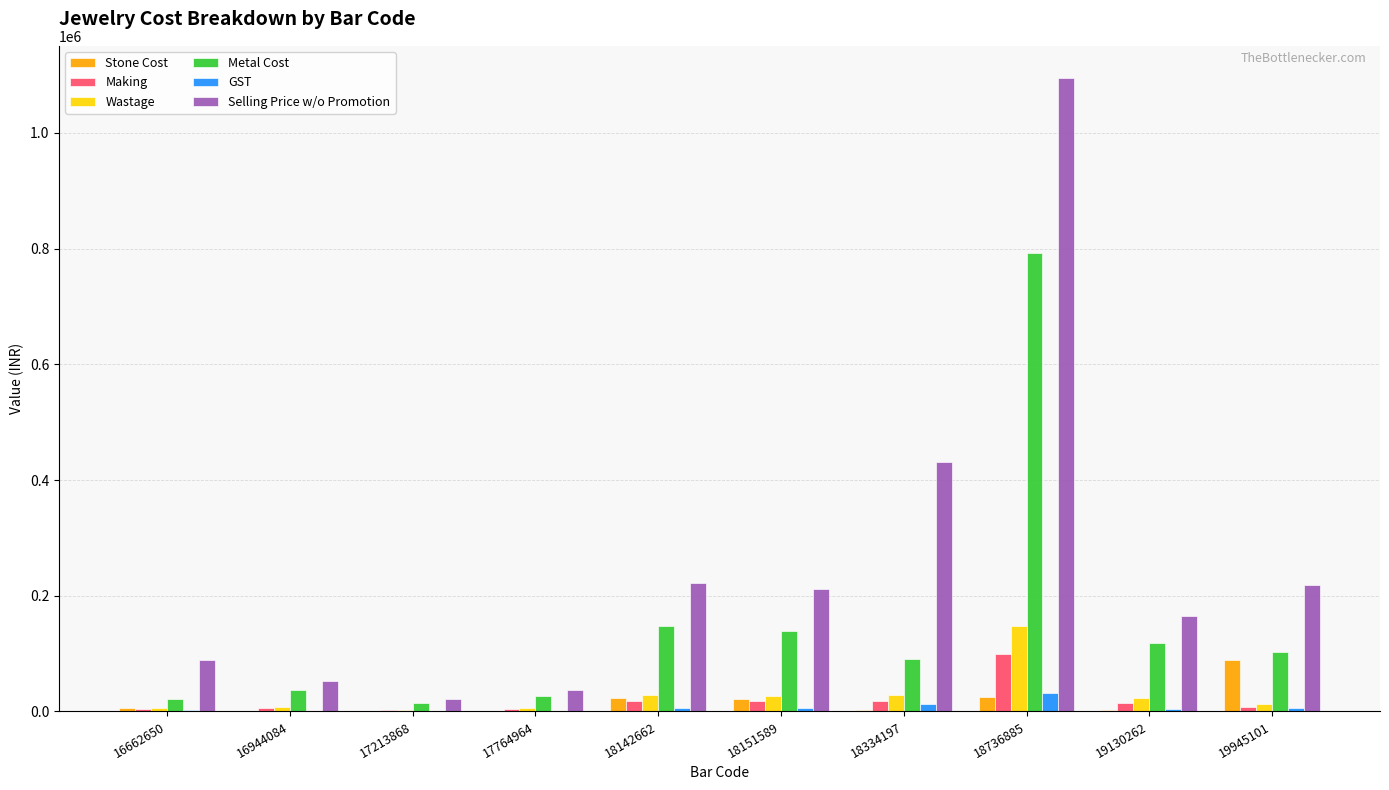

What is the highest value of the Stone Cost series?

88227.8